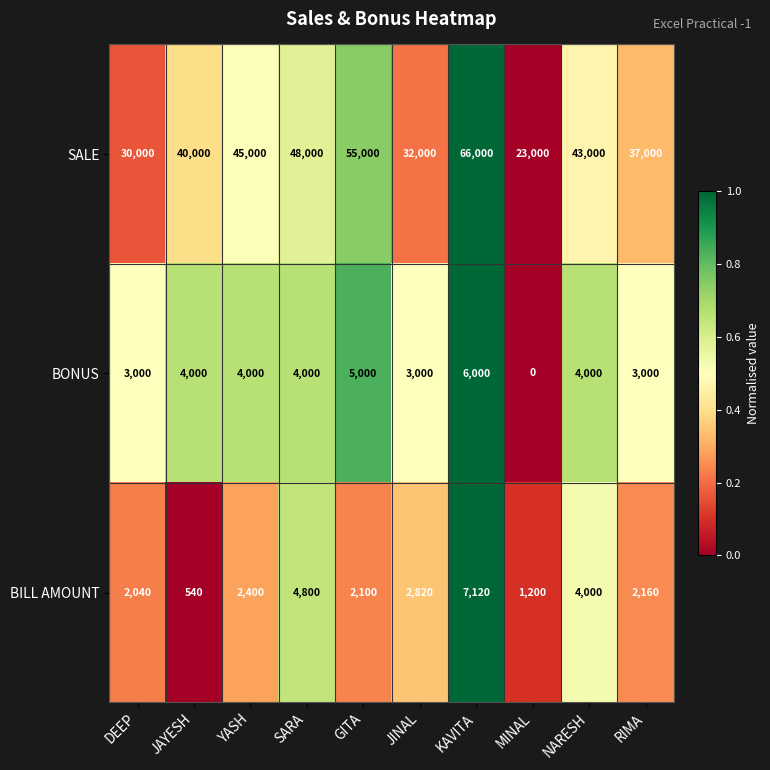

What is the average value of the SALE series?

41900